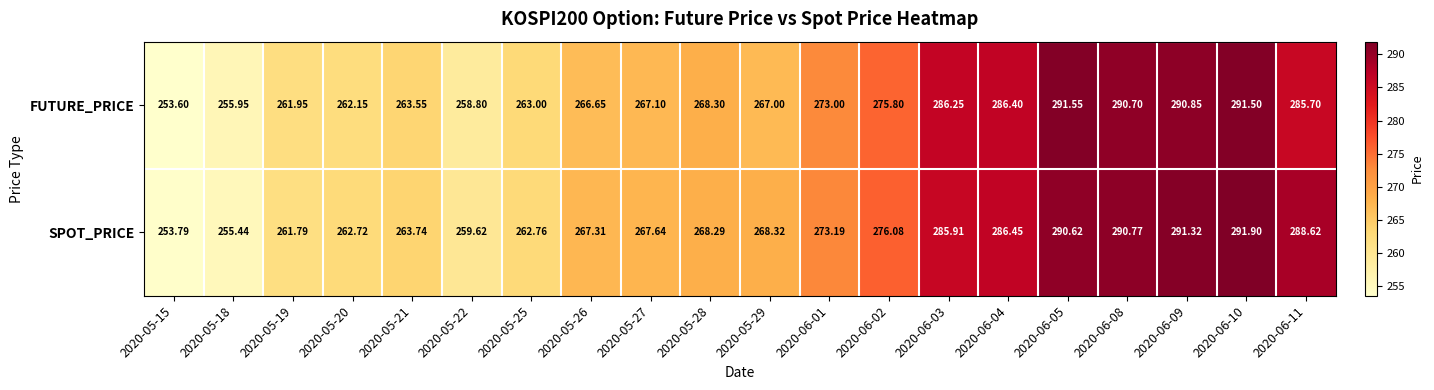

What is the difference between the highest and lowest values at 2020-06-11?

2.9